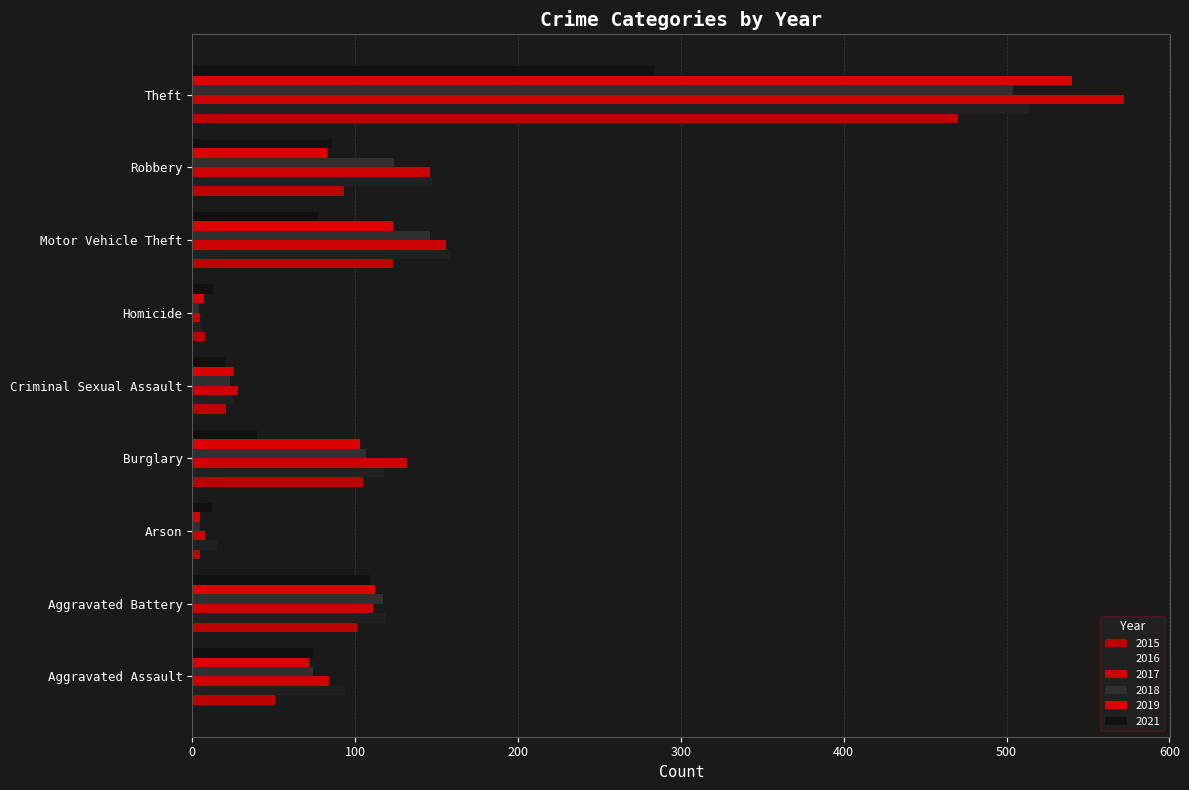

What is the average value of the 2016 series?

133